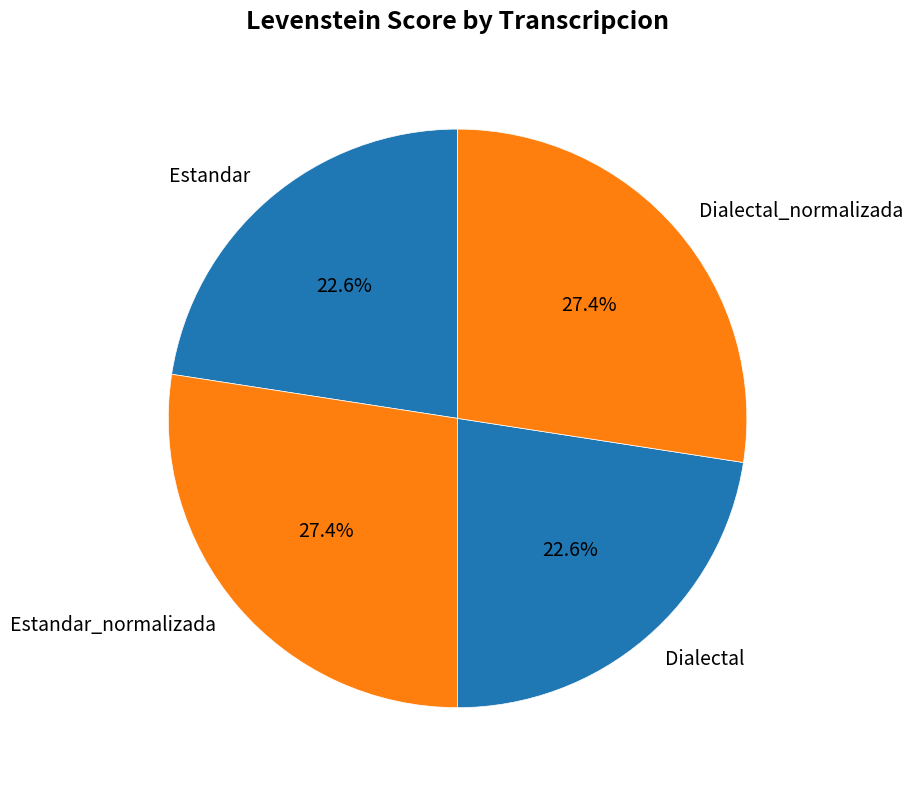

How much of the chart is everything except Estandar_normalizada?

72.6%